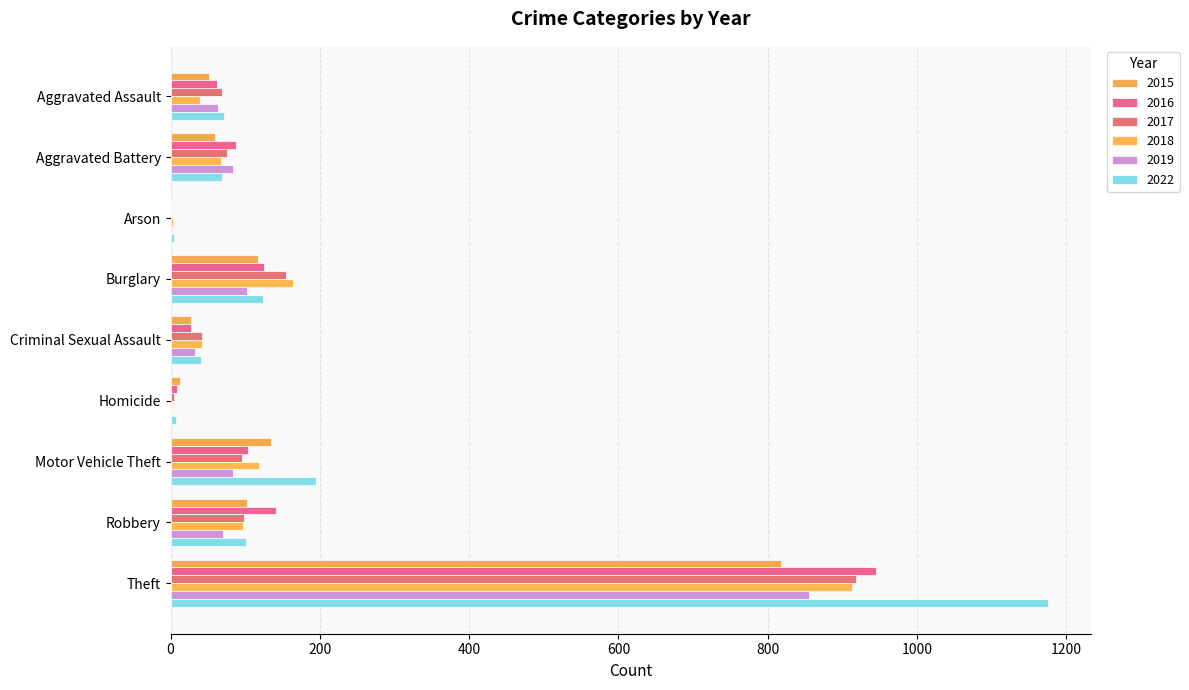

Between Homicide and Aggravated Assault, which is larger?

Aggravated Assault